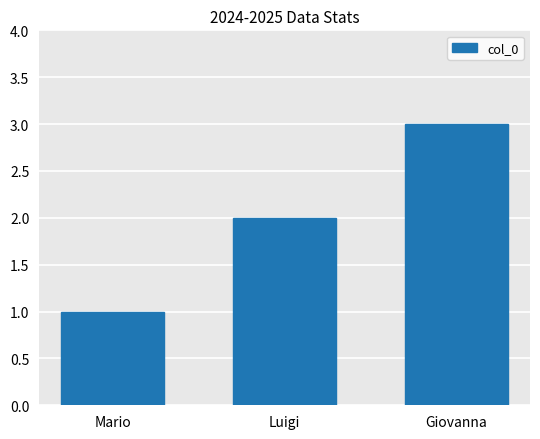

List the labels in order of value, smallest first.

Mario, Luigi, Giovanna